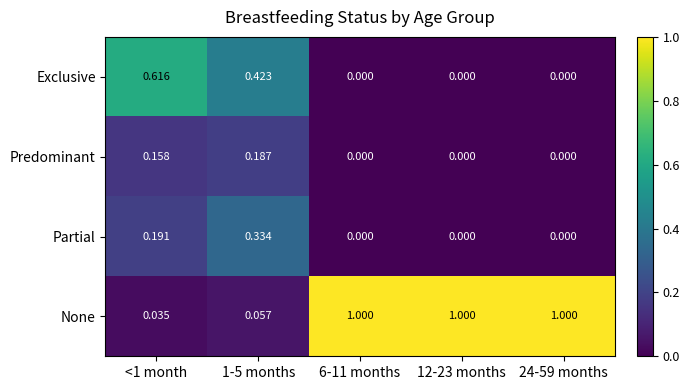

Which series changed the most between <1 month and 6-11 months?

None